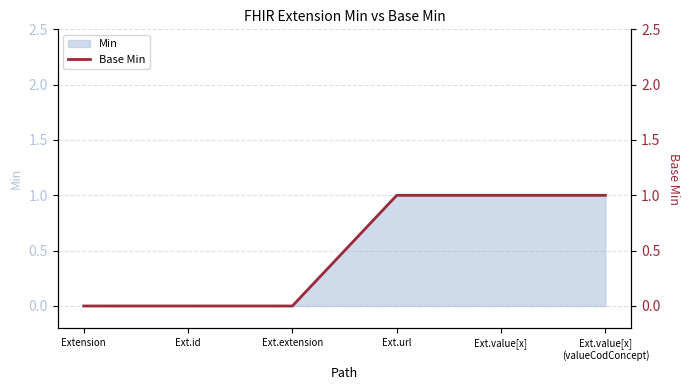

Reading left to right, extract all data points from this chart.

Extension=0	Ext.id=0	Ext.extension=0	Ext.url=1	Ext.value[x]=1	Ext.value[x]
(valueCodConcept)=1